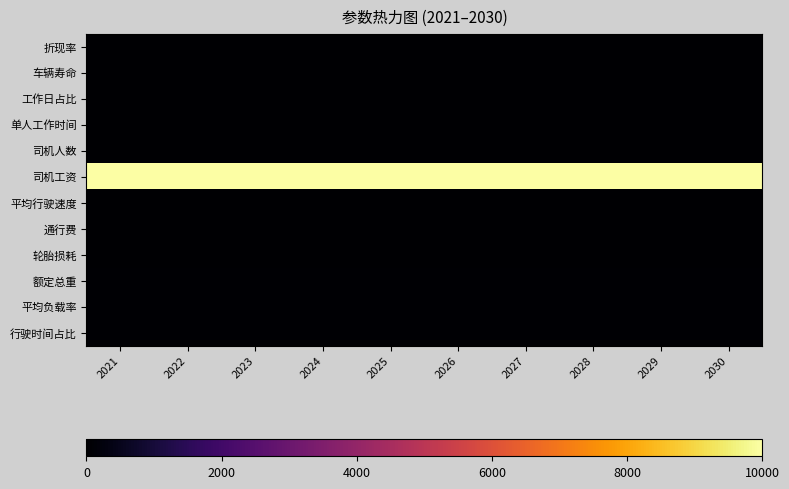

Reading left to right, transcribe all the data shown in this chart.

折现率: 2021=0.1	2022=0.1	2023=0.1	2024=0.1	2025=0.1	2026=0.1	2027=0.1	2028=0.1	2029=0.1	2030=0.1
车辆寿命: 2021=3.0	2022=3.0	2023=3.0	2024=3.0	2025=3.0	2026=3.0	2027=3.0	2028=3.0	2029=3.0	2030=3.0
工作日占比: 2021=0.8	2022=0.8	2023=0.8	2024=0.8	2025=0.8	2026=0.8	2027=0.8	2028=0.8	2029=0.8	2030=0.8
单人工作时间: 2021=8.0	2022=8.0	2023=8.0	2024=8.0	2025=8.0	2026=8.0	2027=8.0	2028=8.0	2029=8.0	2030=8.0
司机人数: 2021=1.0	2022=1.0	2023=1.0	2024=1.0	2025=1.0	2026=1.0	2027=1.0	2028=1.0	2029=1.0	2030=1.0
司机工资: 2021=10000.0	2022=10000.0	2023=10000.0	2024=10000.0	2025=10000.0	2026=10000.0	2027=10000.0	2028=10000.0	2029=10000.0	2030=10000.0
平均行驶速度: 2021=20.0	2022=20.0	2023=20.0	2024=20.0	2025=20.0	2026=20.0	2027=20.0	2028=20.0	2029=20.0	2030=20.0
通行费: 2021=0.0	2022=0.0	2023=0.0	2024=0.0	2025=0.0	2026=0.0	2027=0.0	2028=0.0	2029=0.0	2030=0.0
轮胎损耗: 2021=0.1	2022=0.1	2023=0.1	2024=0.1	2025=0.1	2026=0.1	2027=0.1	2028=0.1	2029=0.1	2030=0.1
额定总重: 2021=49.0	2022=49.0	2023=49.0	2024=49.0	2025=49.0	2026=49.0	2027=49.0	2028=49.0	2029=49.0	2030=49.0
平均负载率: 2021=50.0	2022=50.0	2023=50.0	2024=50.0	2025=50.0	2026=50.0	2027=50.0	2028=50.0	2029=50.0	2030=50.0
行驶时间占比: 2021=60.0	2022=60.0	2023=60.0	2024=60.0	2025=60.0	2026=60.0	2027=60.0	2028=60.0	2029=60.0	2030=60.0